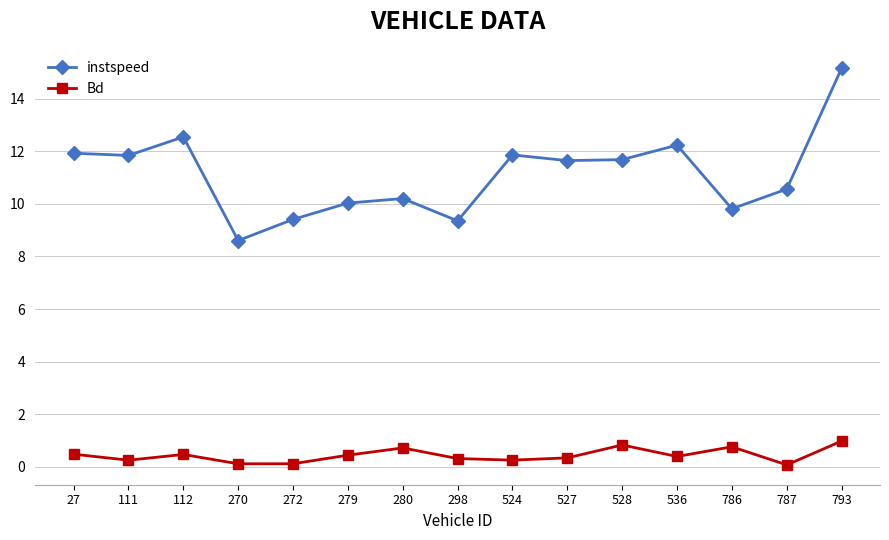

True or false: instspeed has more than 1 points higher than both neighbors.

True